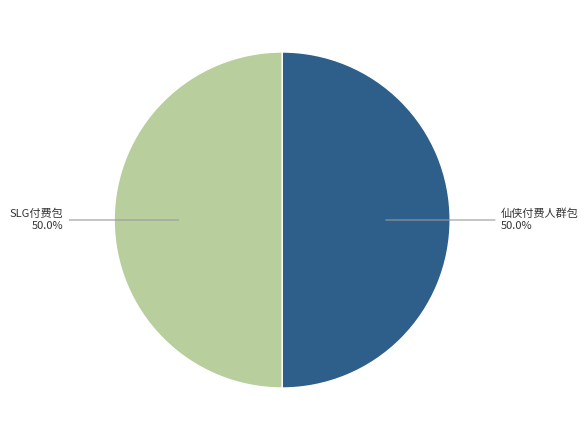

Approximately how many times larger is the value at 仙侠付费人群包 compared to SLG付费包?

1.0